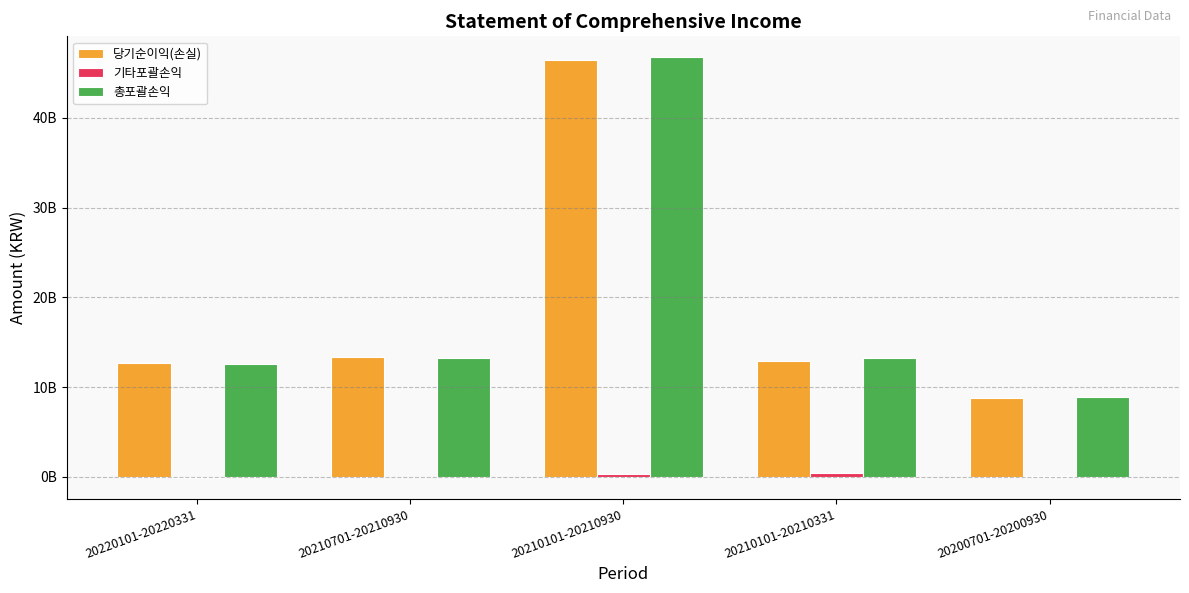

What position from the right is 20210701-20210930?

4